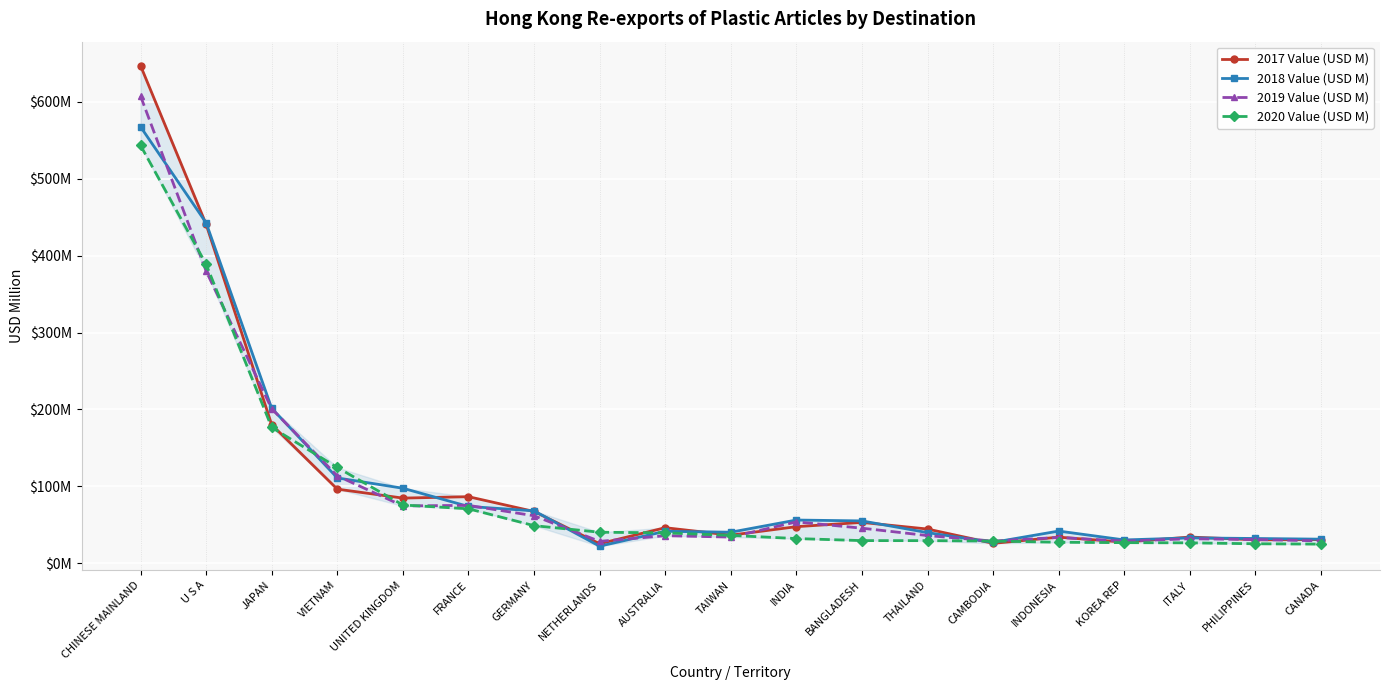

How many values in the 2017 Value (USD M) series exceed 46?

10